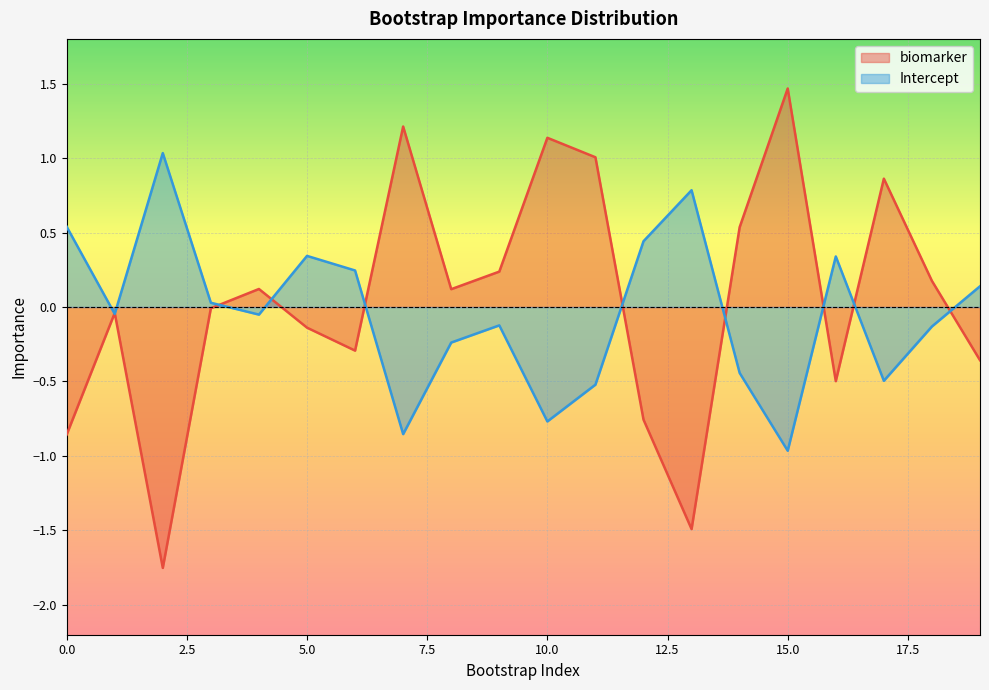

What is the value of the Intercept point at the 1st from the left?

0.5